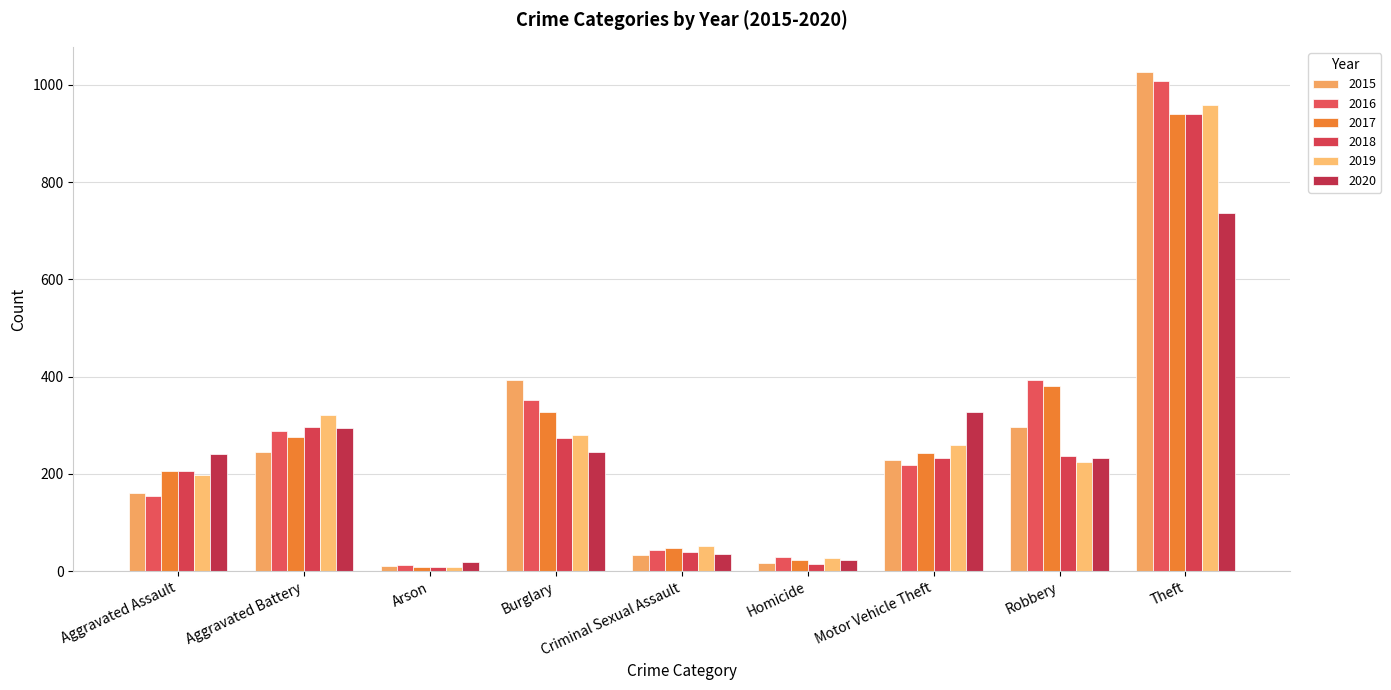

What is the total value across all series at Homicide?

136